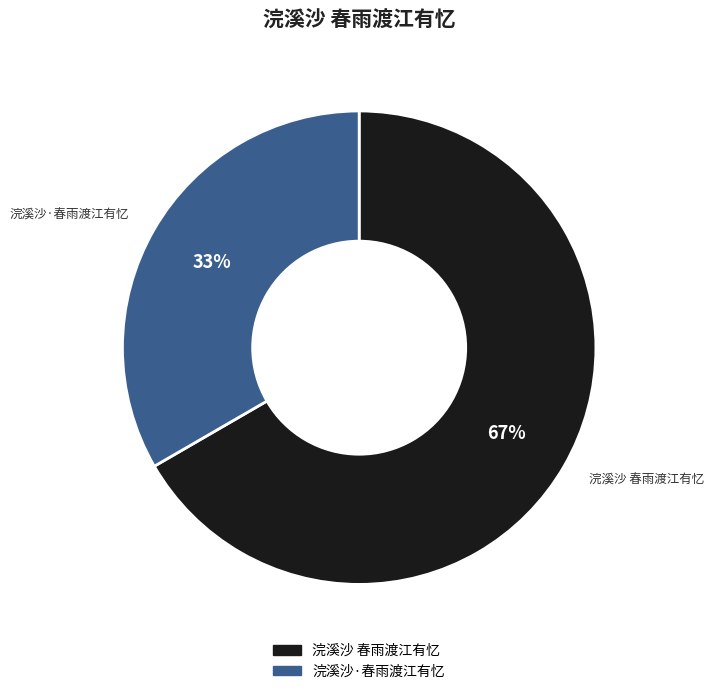

Rank the categories by value from lowest to highest.

浣溪沙·春雨渡江有忆, 浣溪沙 春雨渡江有忆